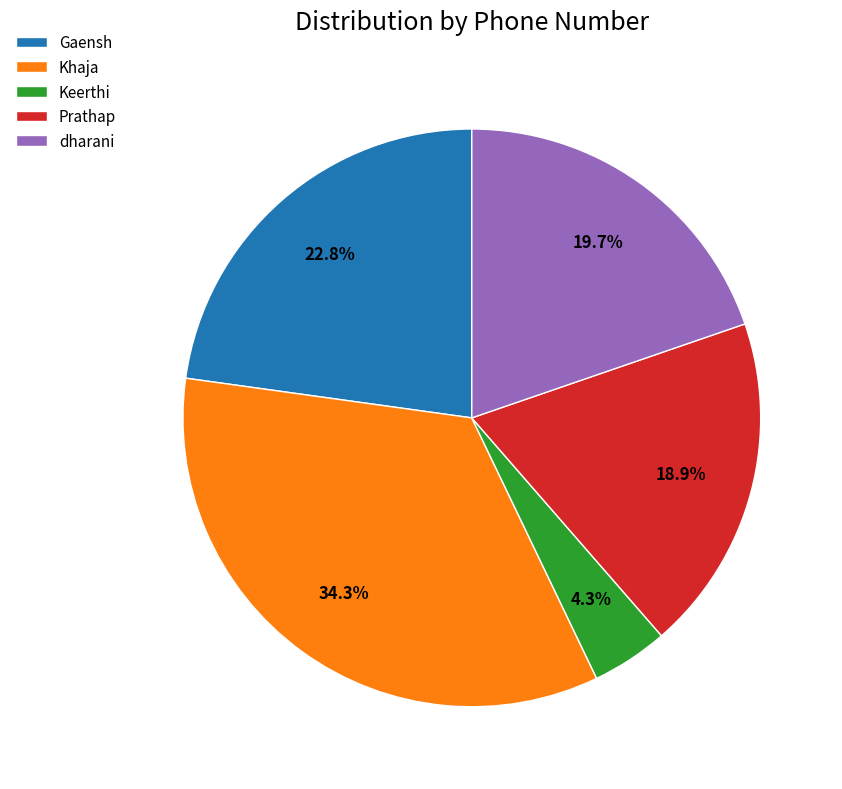

Which has a higher value, Khaja or Keerthi?

Khaja